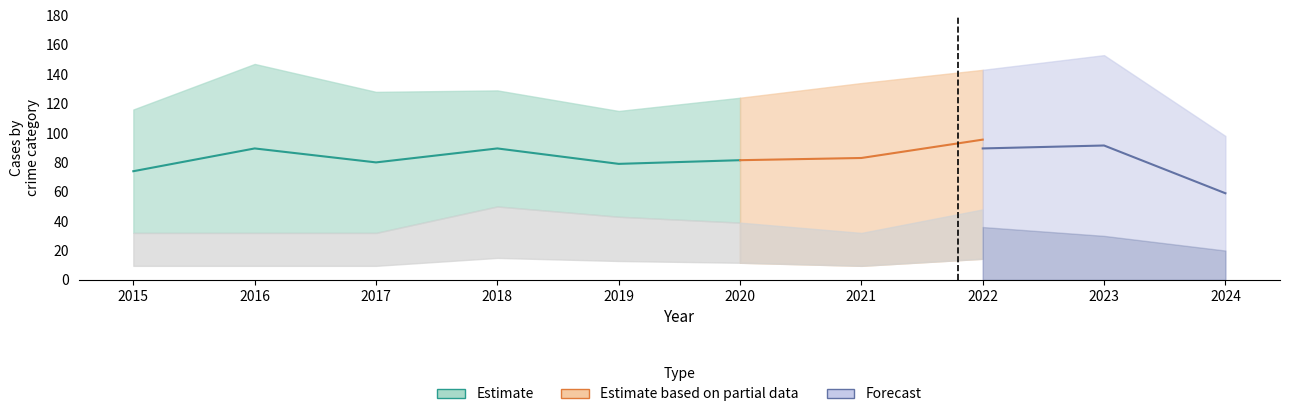

Where does the Aggravated Assault series first go above 39?

2018